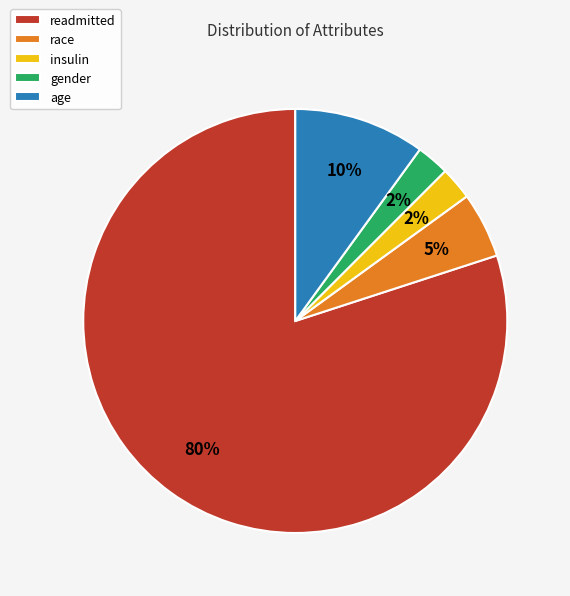

Between race and readmitted, which is larger?

readmitted